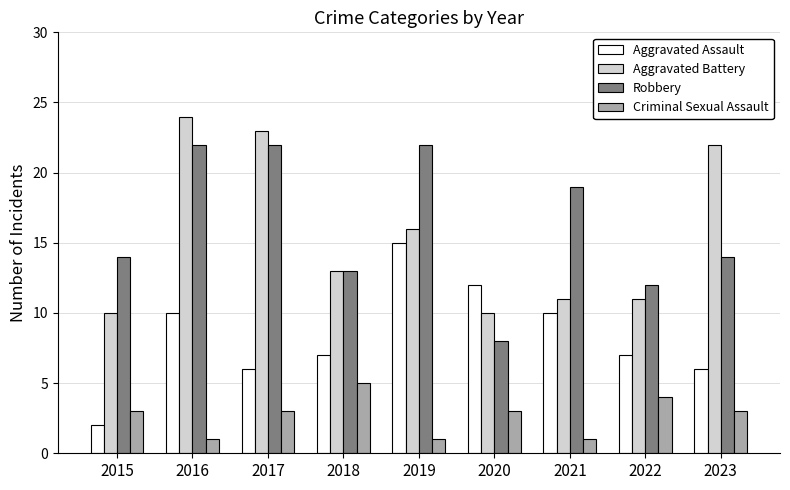

Does the chart contain stacked bars?

No